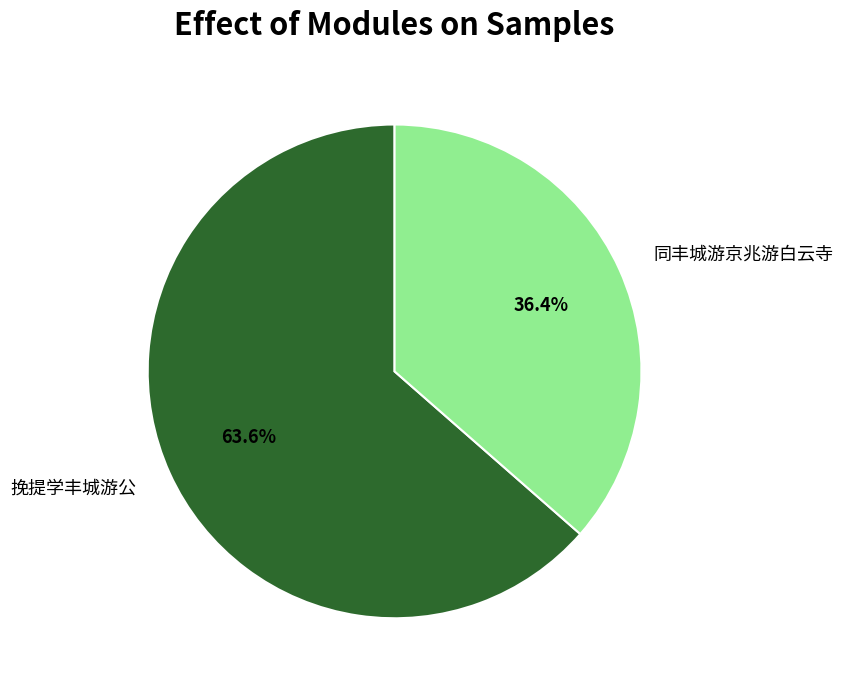

How many segments does this pie chart have?

2